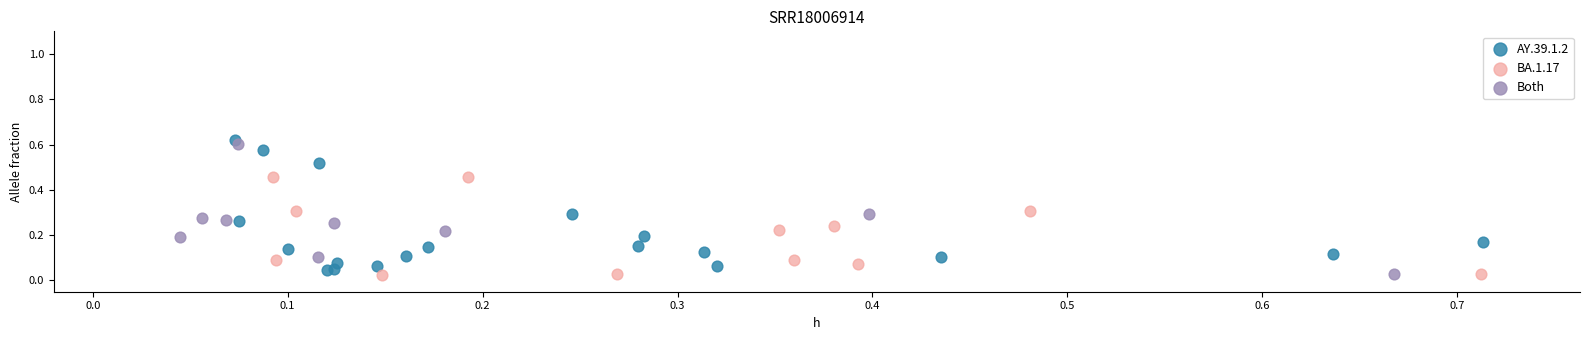

What are all the series names shown in the legend?

AY.39.1.2, BA.1.17, Both